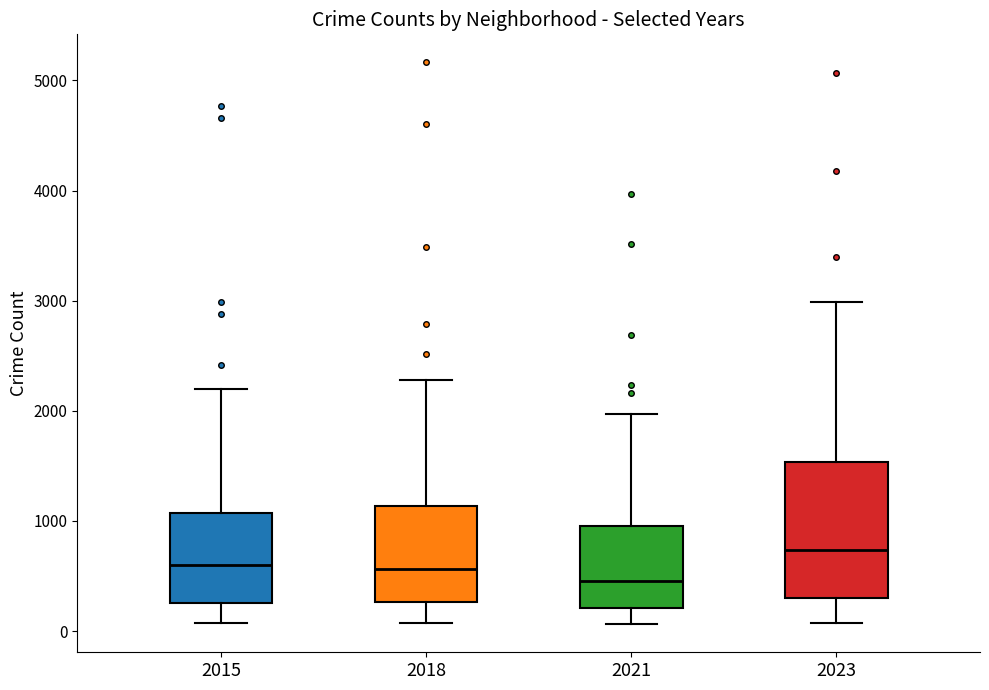

Which box is the tallest, from its lower edge to its upper edge?

2023